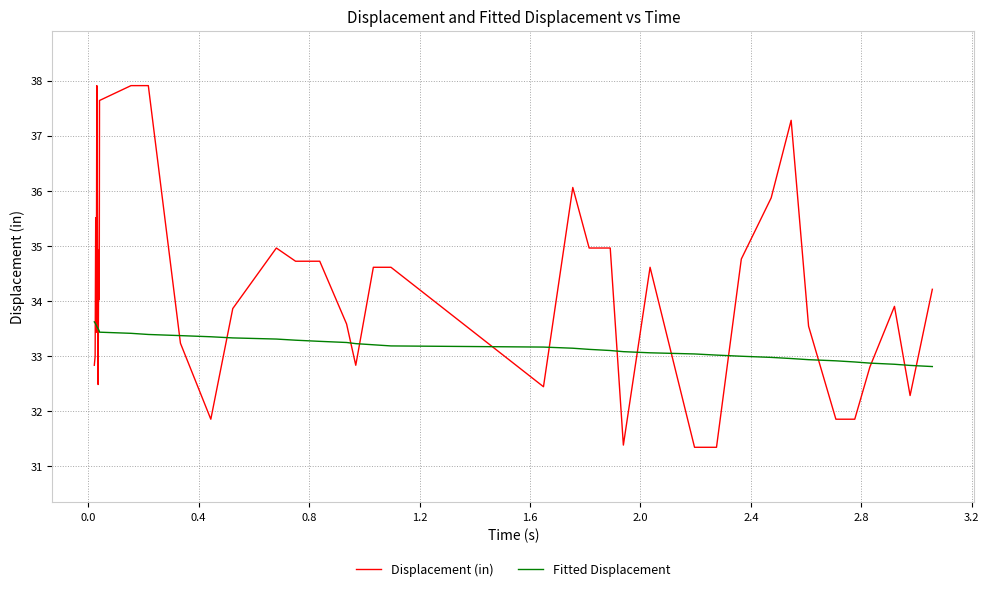

Which series has the largest total across all categories?

Displacement (in)